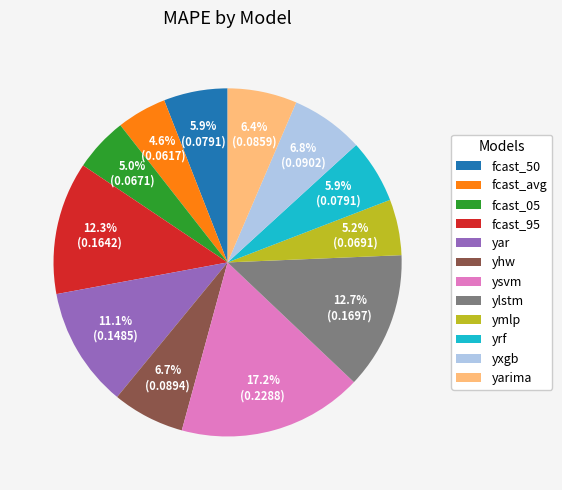

Which category has the biggest portion of the pie?

ysvm